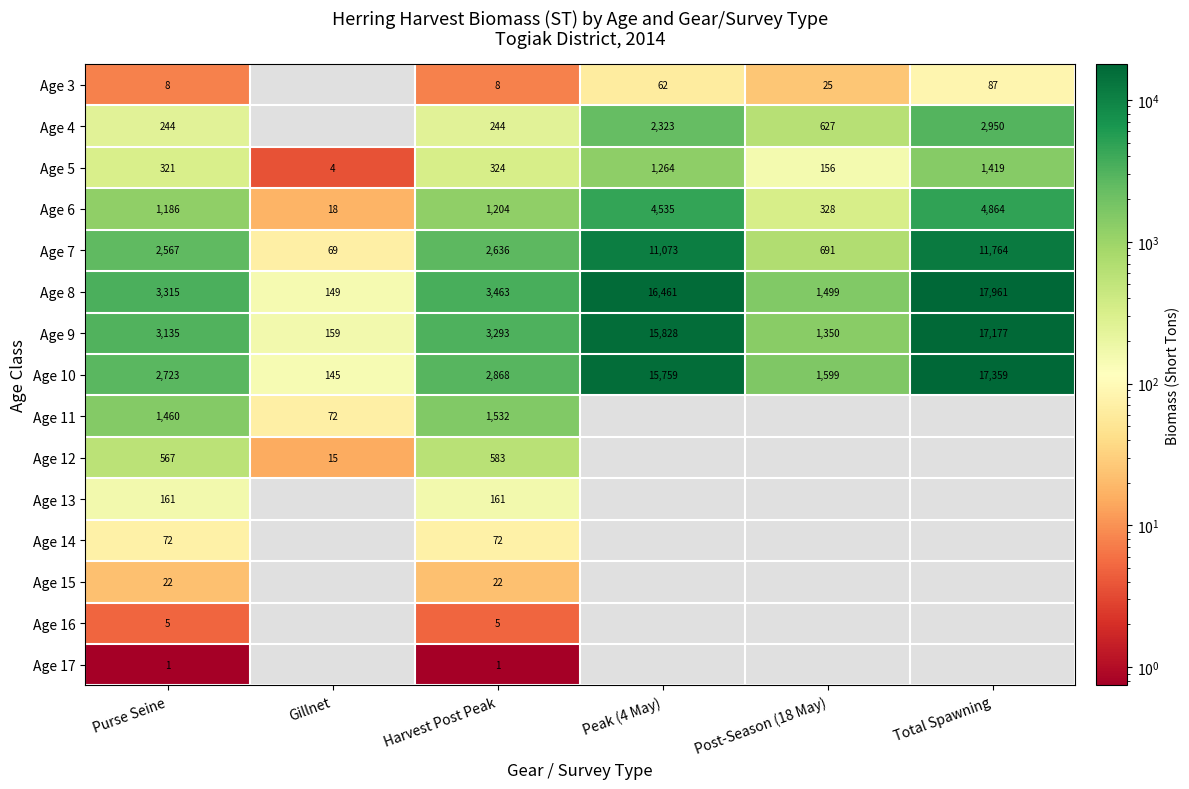

How many categories are shown in the chart?

6